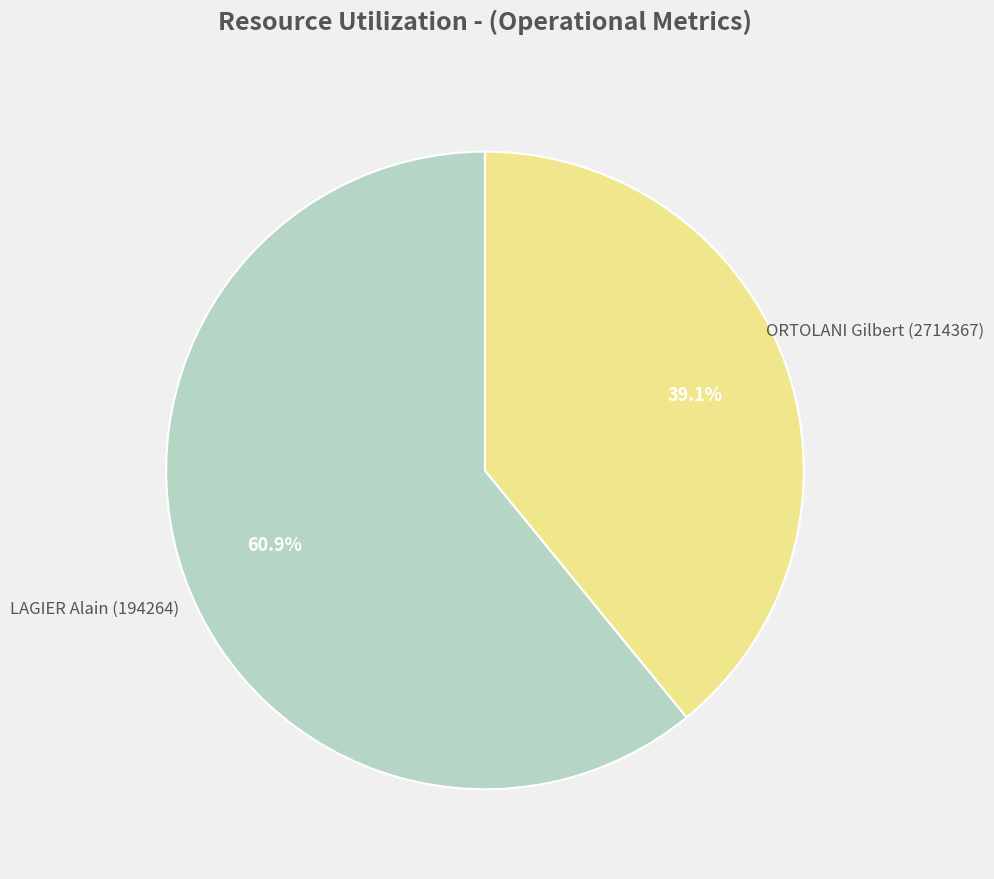

Is there a majority slice in this chart?

Yes